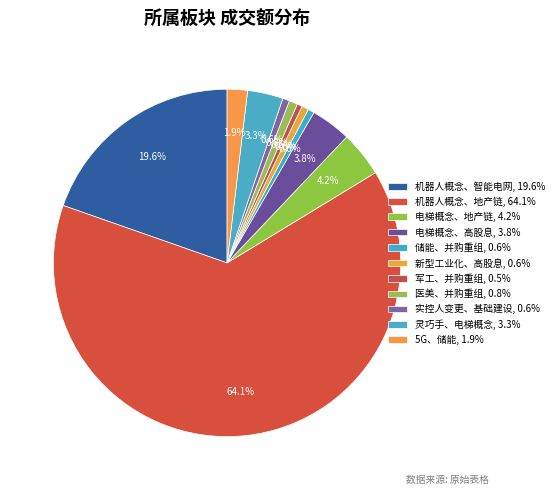

Which slice is the smallest?

军工、并购重组